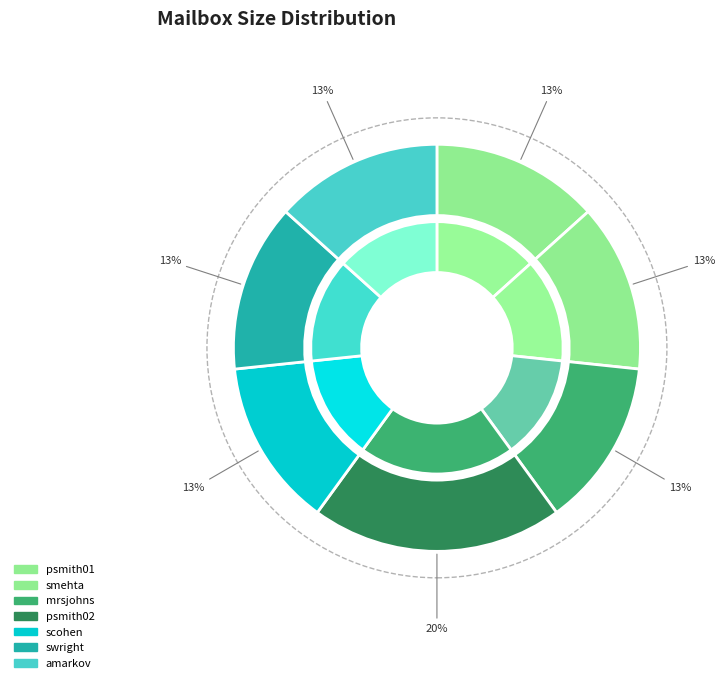

Is it true that amarkov is 13% of the pie?

True